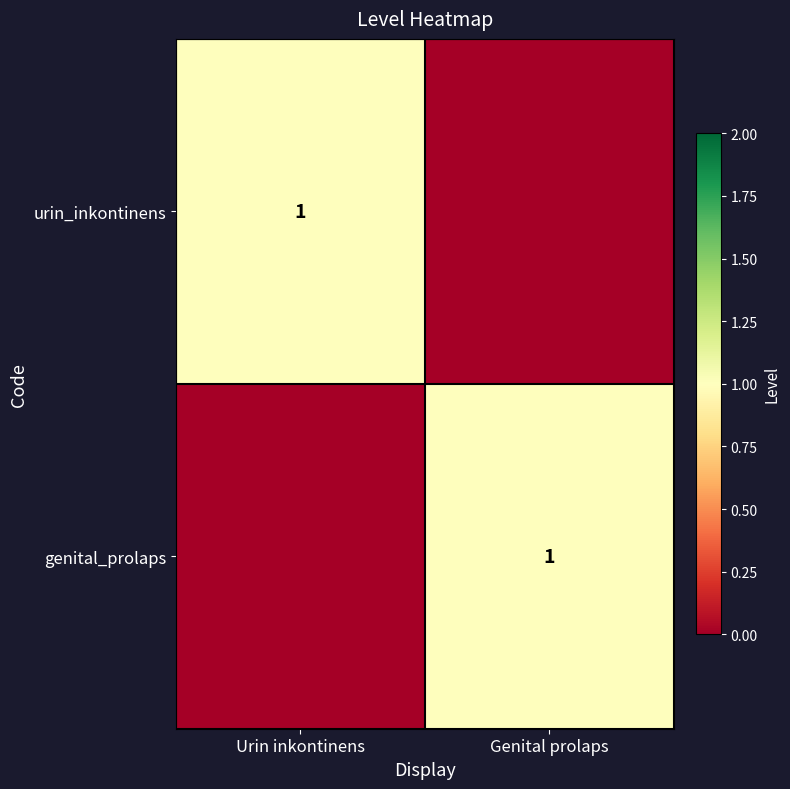

The value of urin_inkontinens at Urin inkontinens is 0. True or false?

False